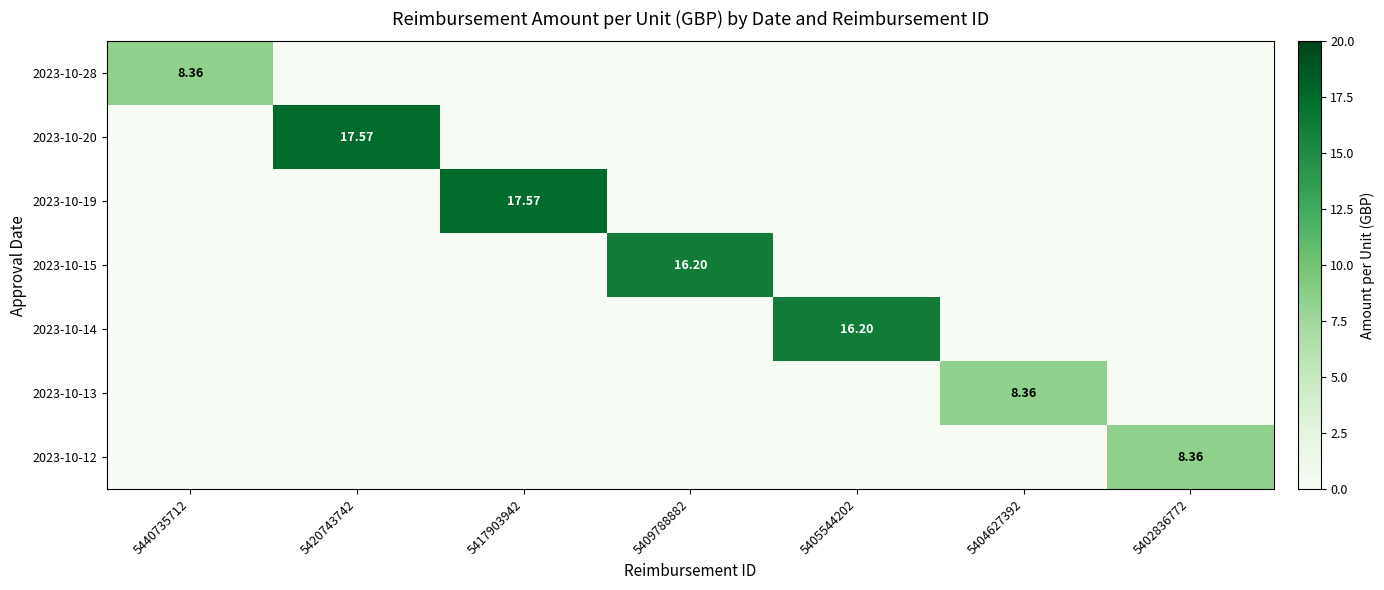

Which series changed the most between 5409788882 and 5402836772?

2023-10-15